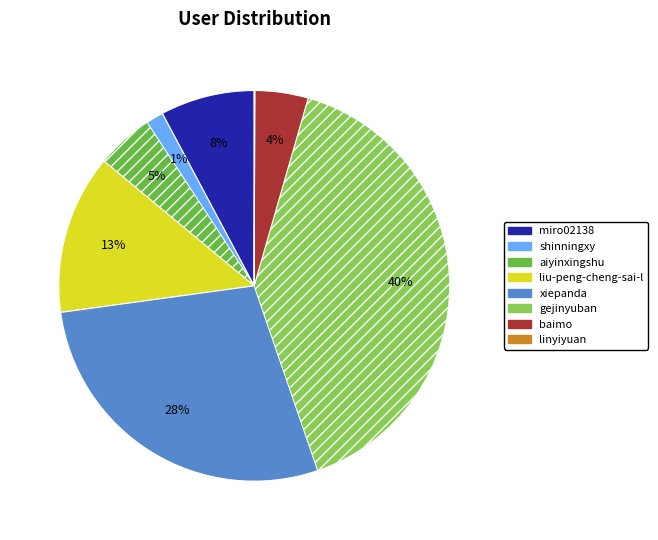

Which has a higher value, aiyinxingshu or shinningxy?

aiyinxingshu